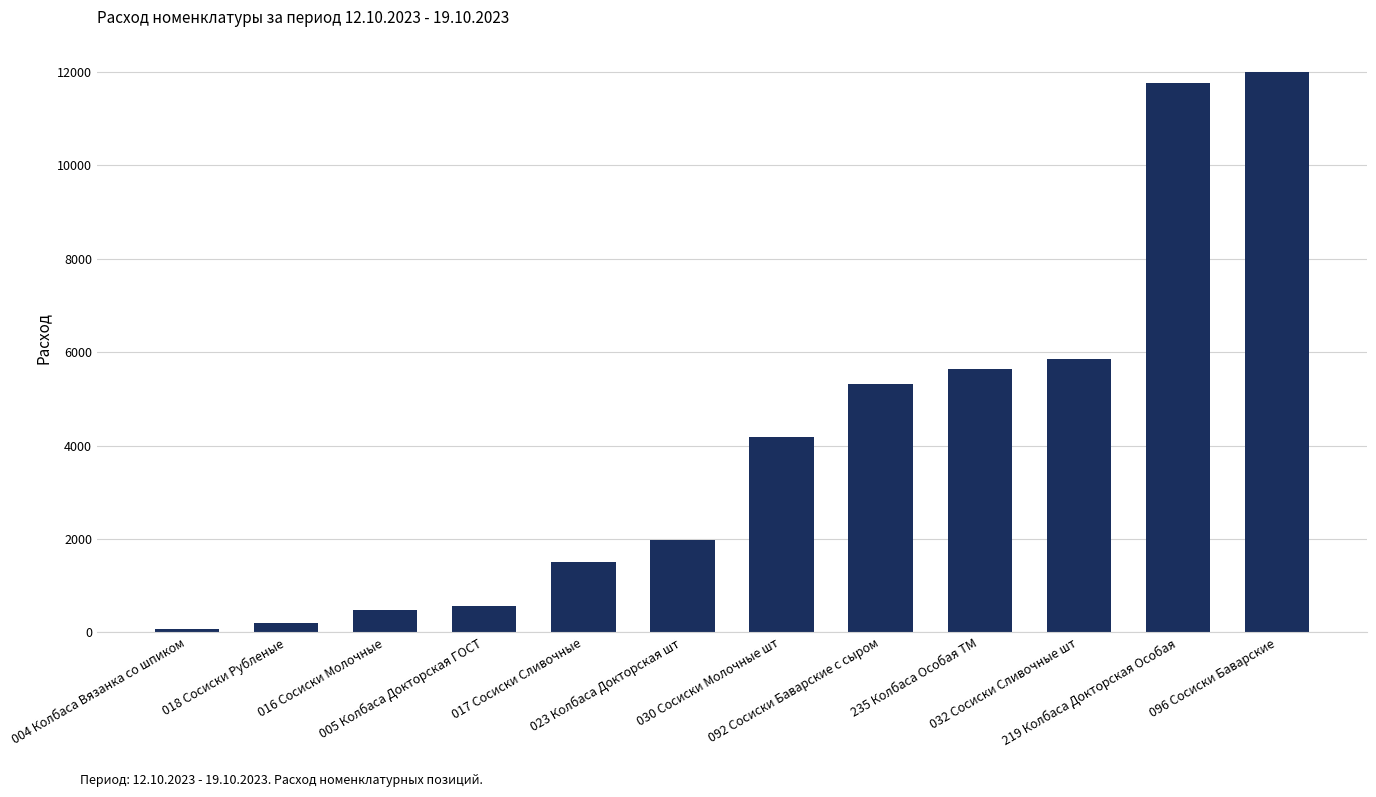

What is the greatest value displayed?

12000.0